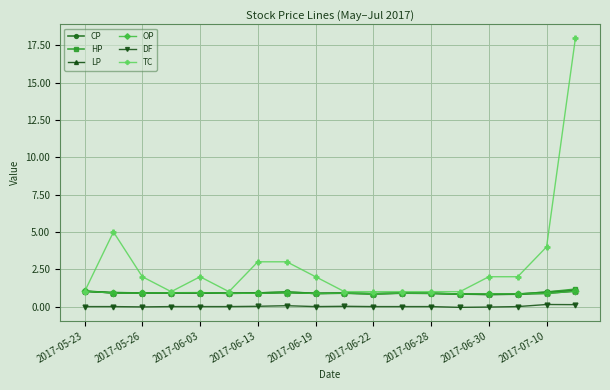

Which series has the largest range (max minus min)?

TC